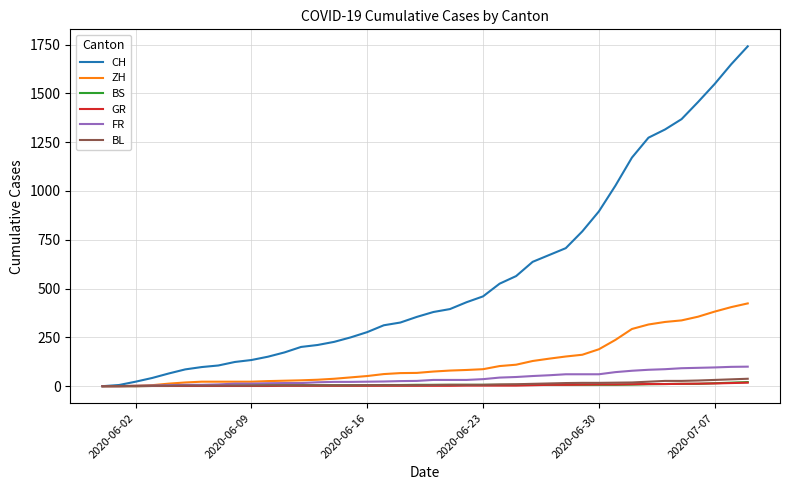

Which series has the largest range (max minus min)?

CH